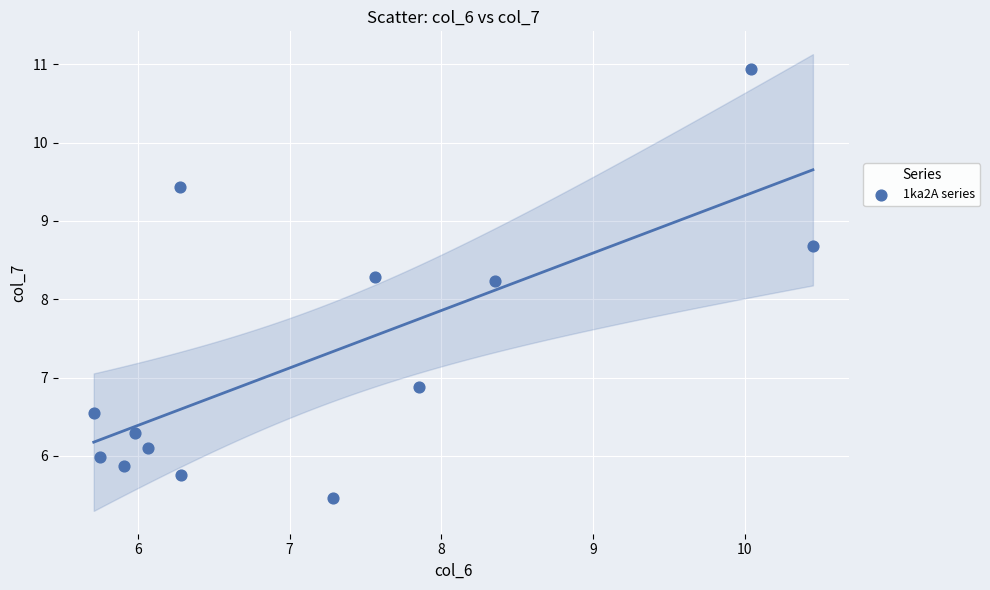

What is the range of Y values (max minus min)?

5.5